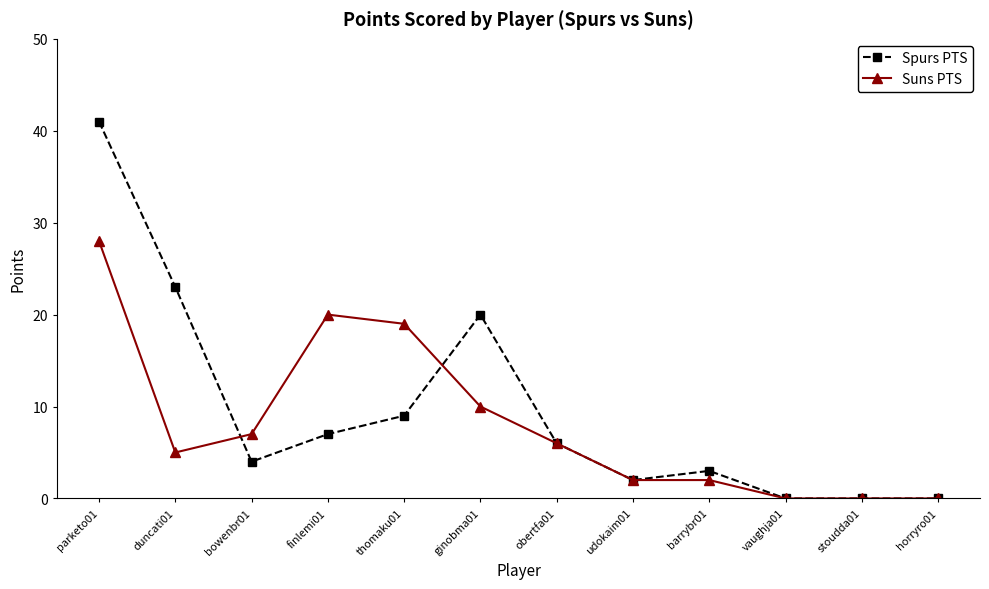

How many data points in Suns PTS are less than 6?

6